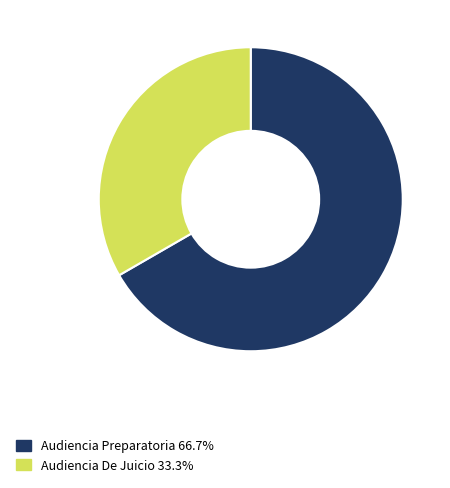

Is it true that Audiencia Preparatoria is 60% of the pie?

False